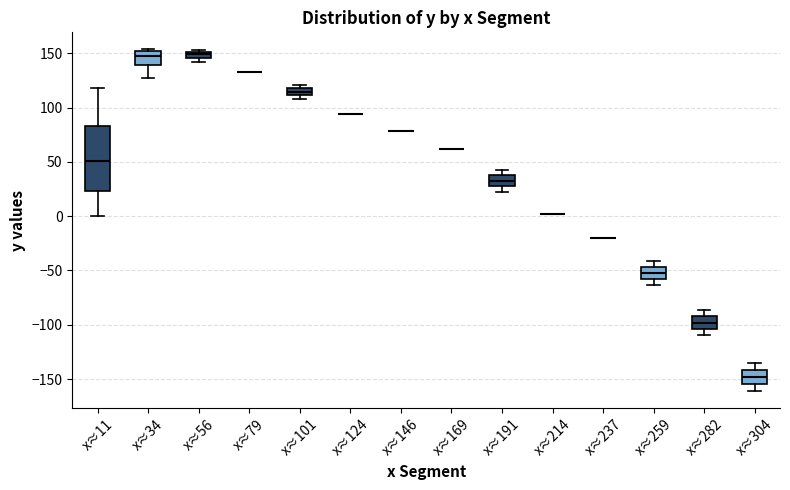

Comparing the boxes themselves (not the whiskers), which one is the tallest?

x≈11